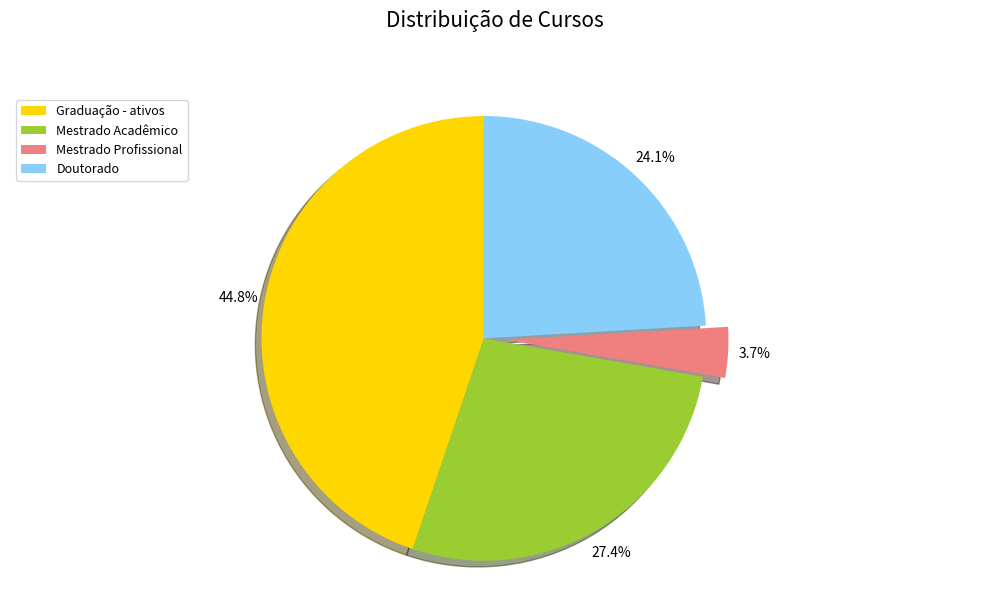

Combined, do Doutorado and Mestrado Profissional account for over 50%?

No